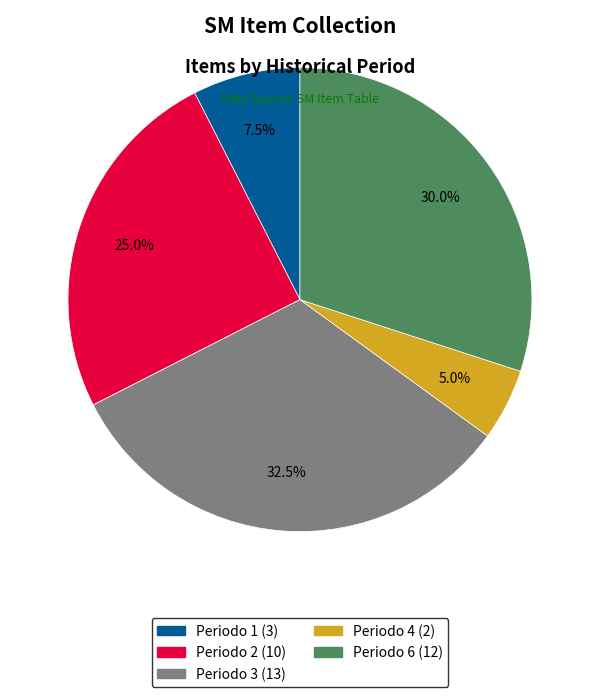

Which category has the biggest portion of the pie?

Periodo 3